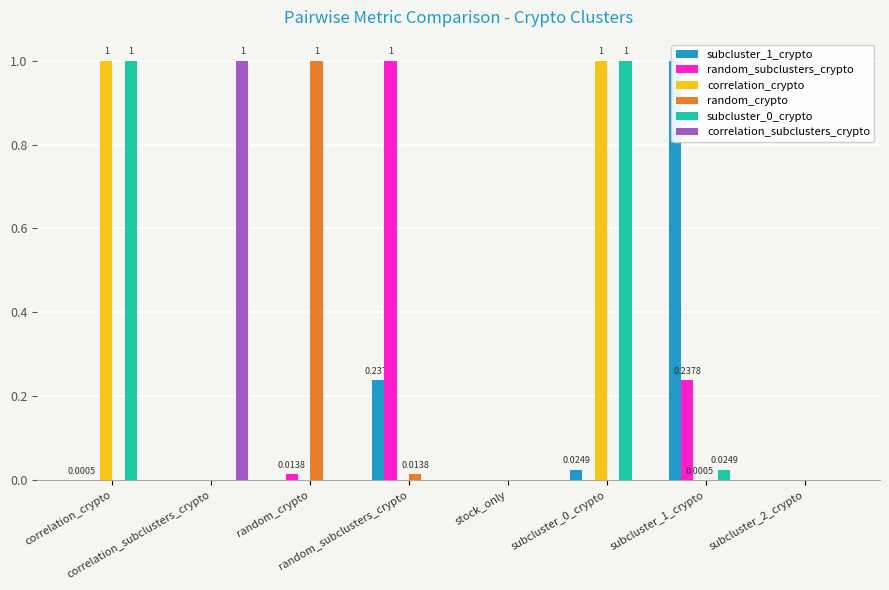

Where is subcluster_1_crypto nearest to the value 0?

correlation_subclusters_crypto